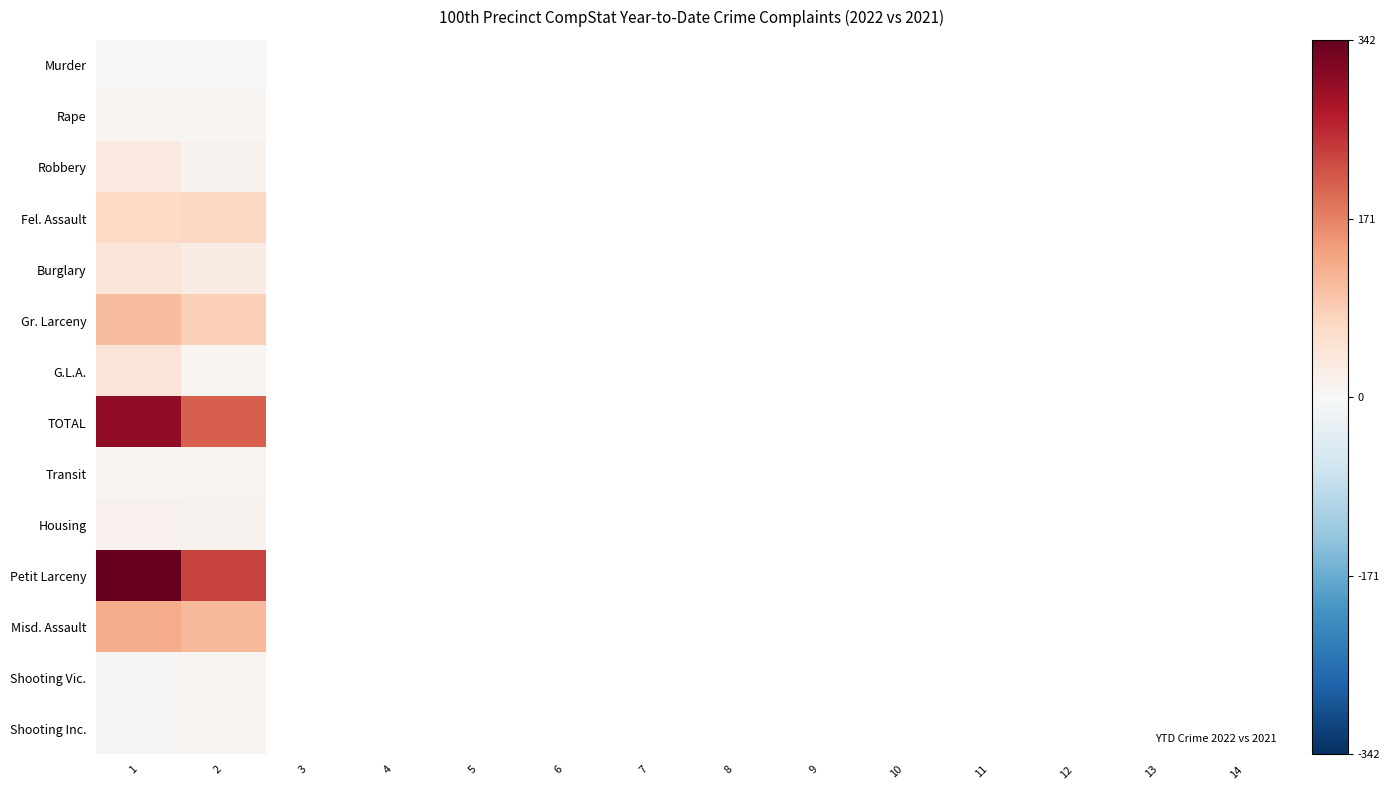

Which series has the largest range (max minus min)?

Petit Larceny